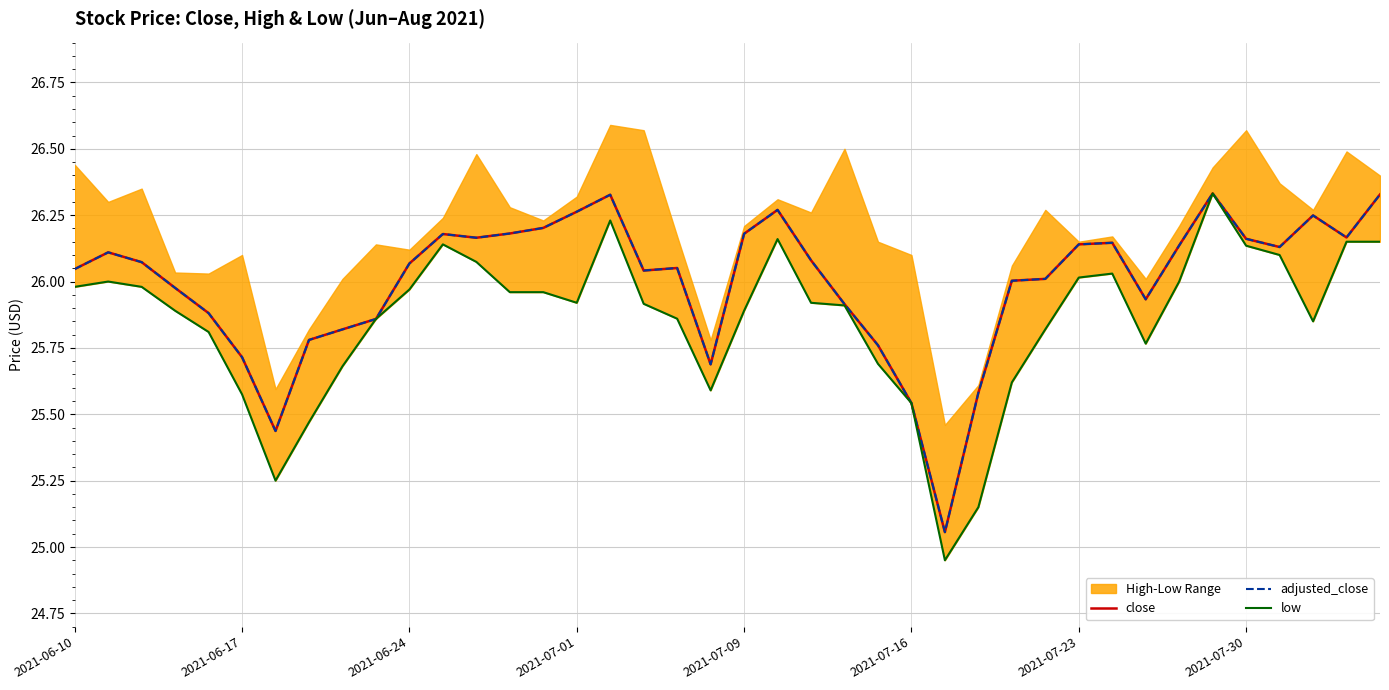

How many values in the adjusted_close series are below 26?

14